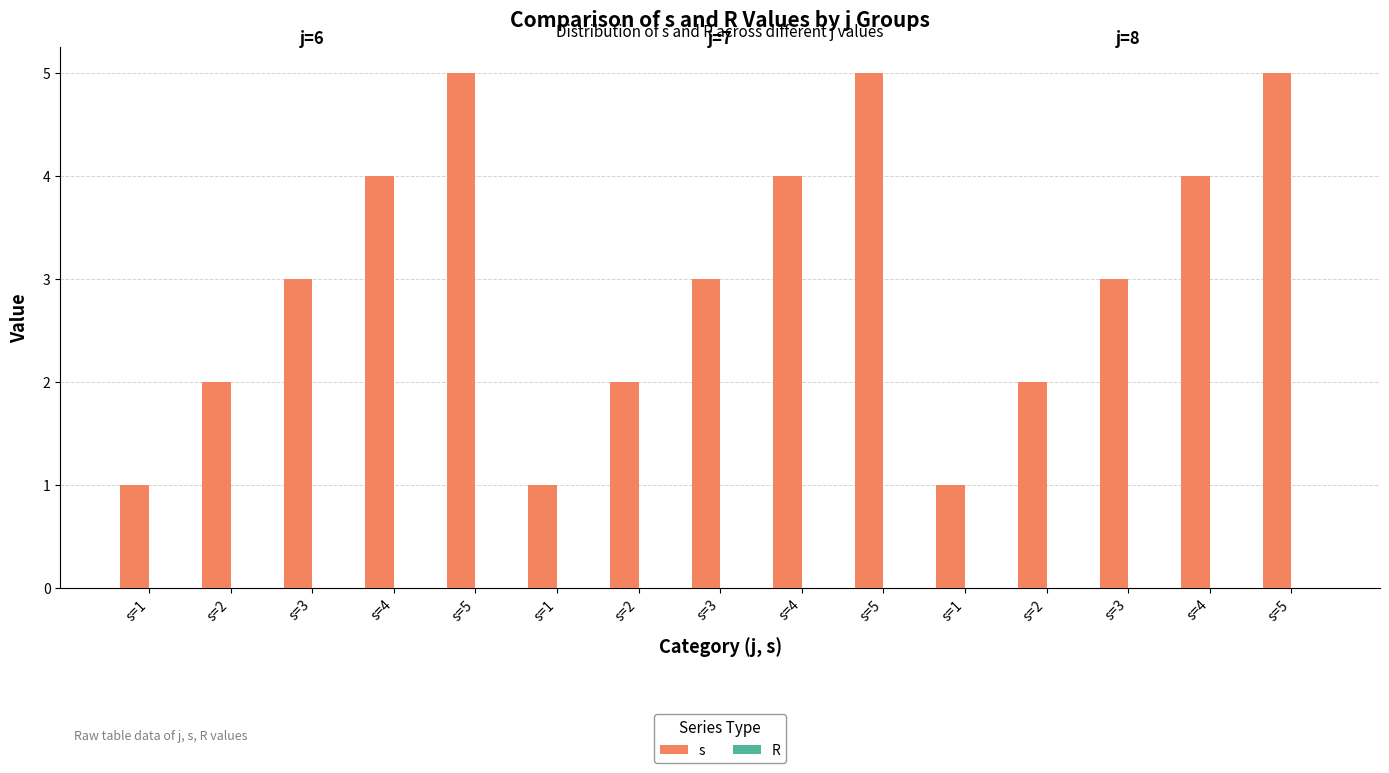

How many distinct data groups are displayed?

1